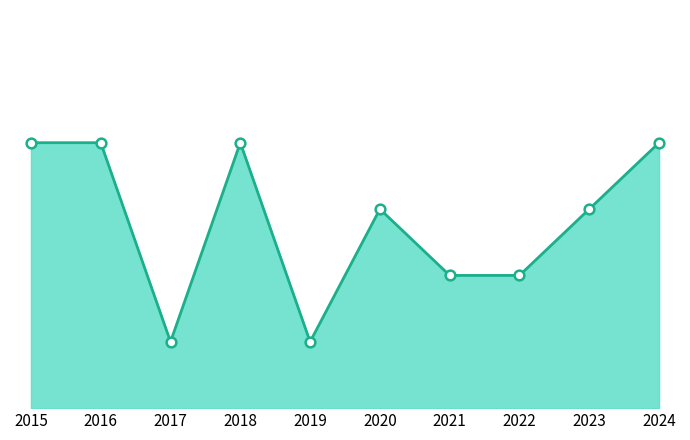

Read the value at 2021.

2